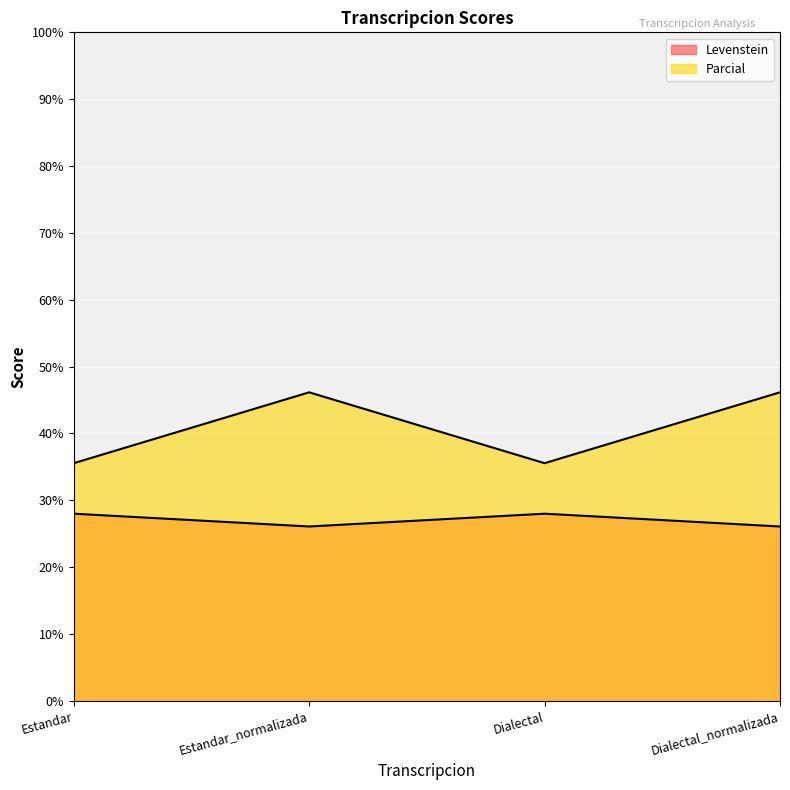

At which category does Parcial reach its first local valley?

Dialectal